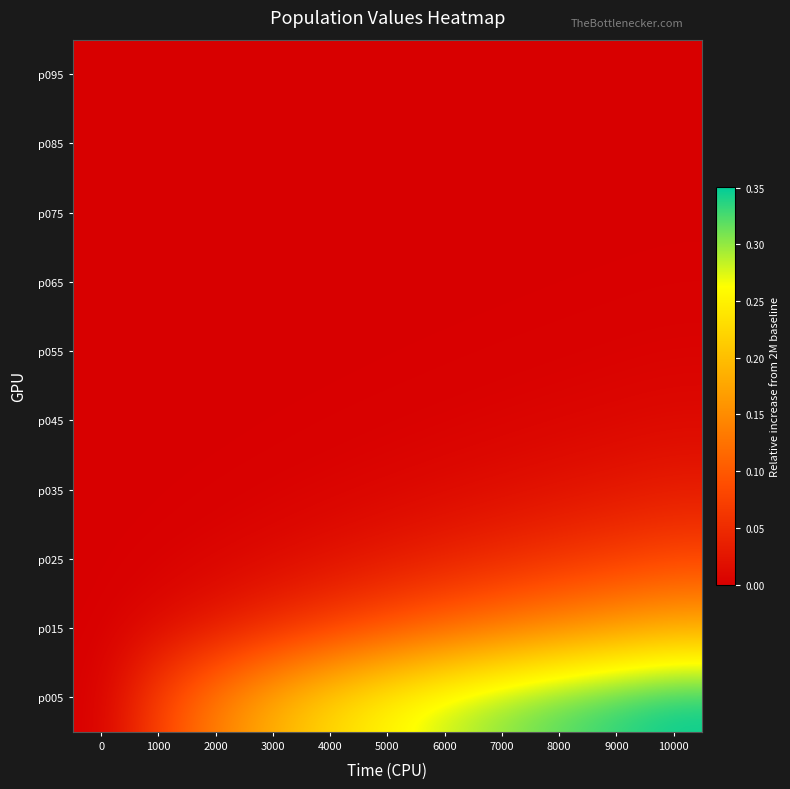

Count the number of data series in this chart.

10